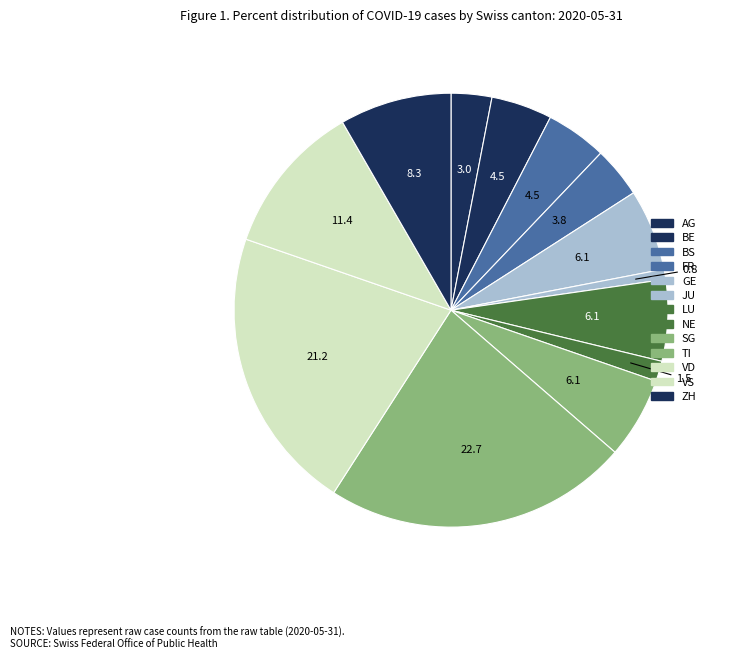

Count the number of slices in the pie.

13